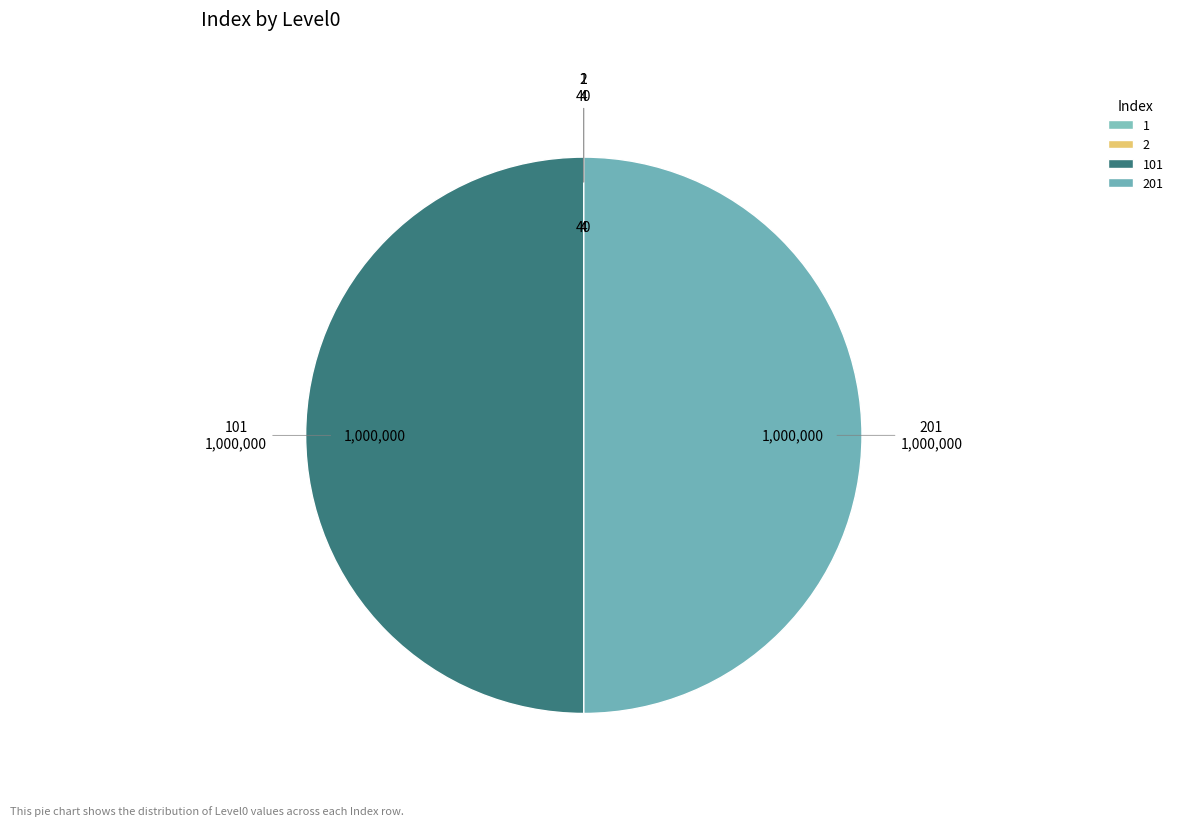

Rank the categories by value from highest to lowest.

101, 201, 1, 2